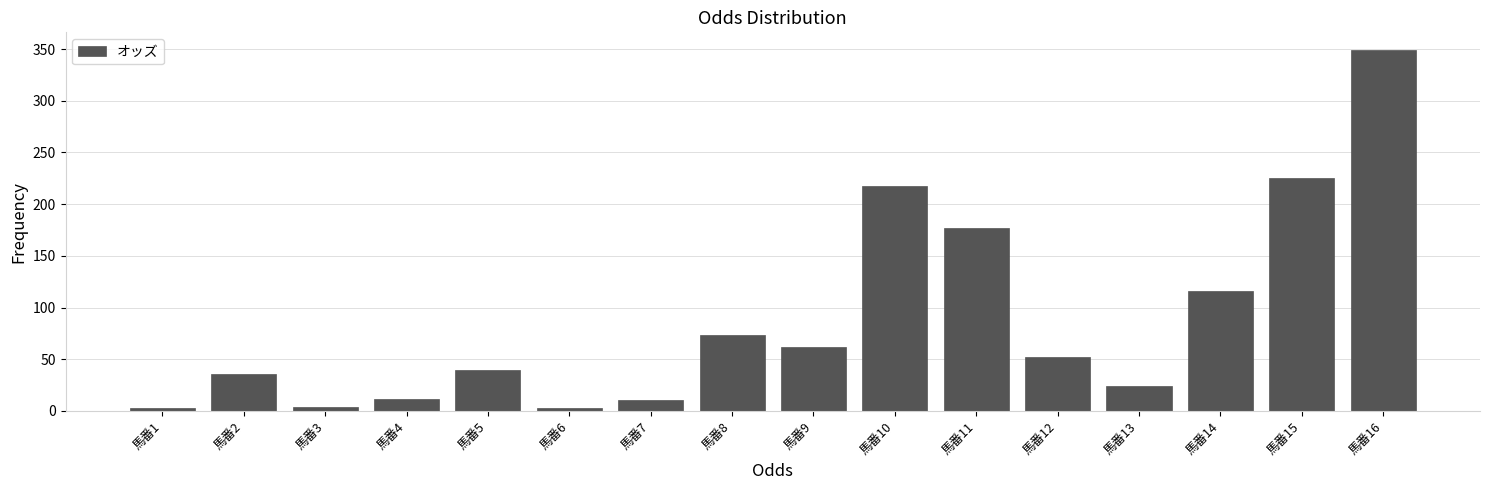

Which category has the highest value across all series?

馬番16